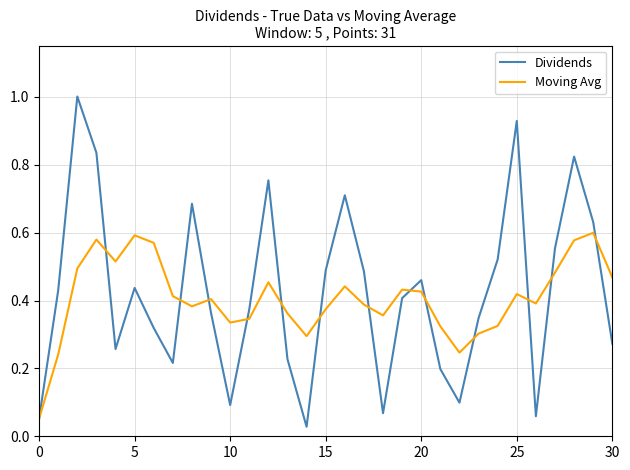

Which series has the widest spread of values?

Dividends